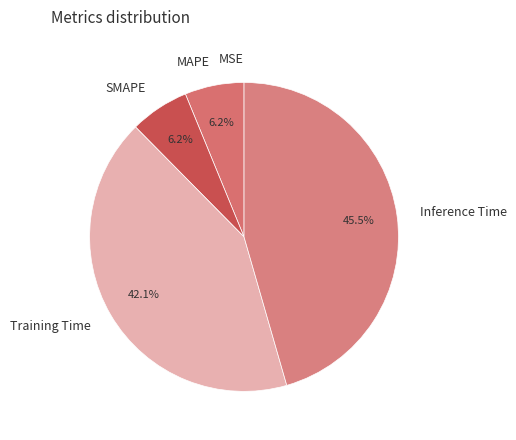

To the nearest percent, what is the combined percentage of Training Time and MAPE?

48%